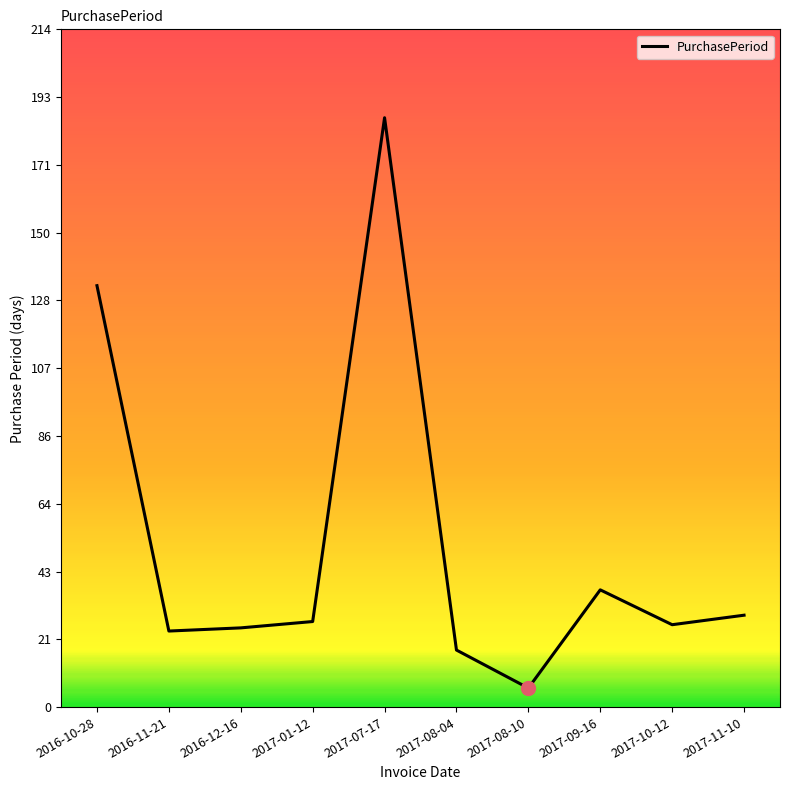

True or false: the data shows 18 at 2017-08-04.

True